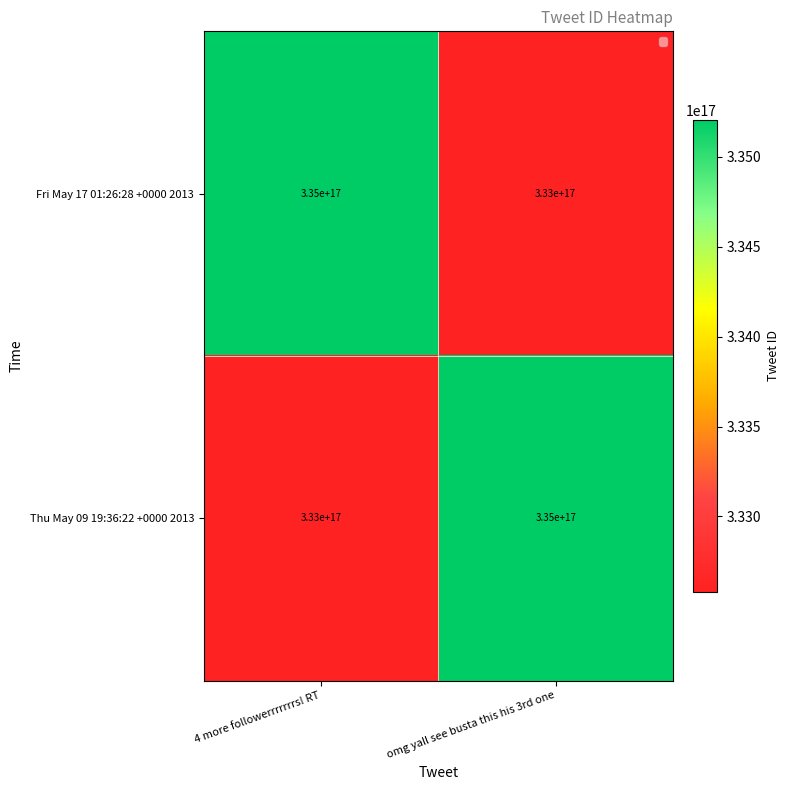

Is the value of Fri May 17 01:26:28 +0000 2013 at 4 more followerrrrrrrs! RT greater than the value of Thu May 09 19:36:22 +0000 2013 at 4 more followerrrrrrrs! RT?

Yes